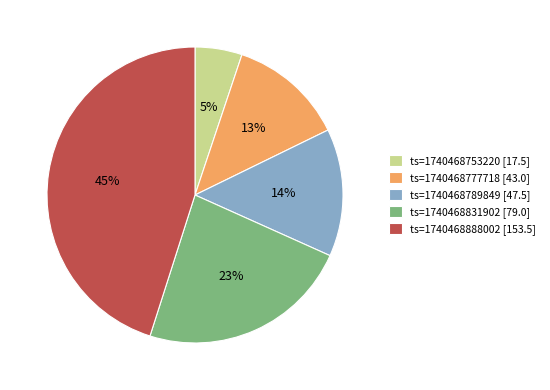

Do ts=1740468777718 [43.0] and ts=1740468831902 [79.0] together represent more than half of the pie?

No